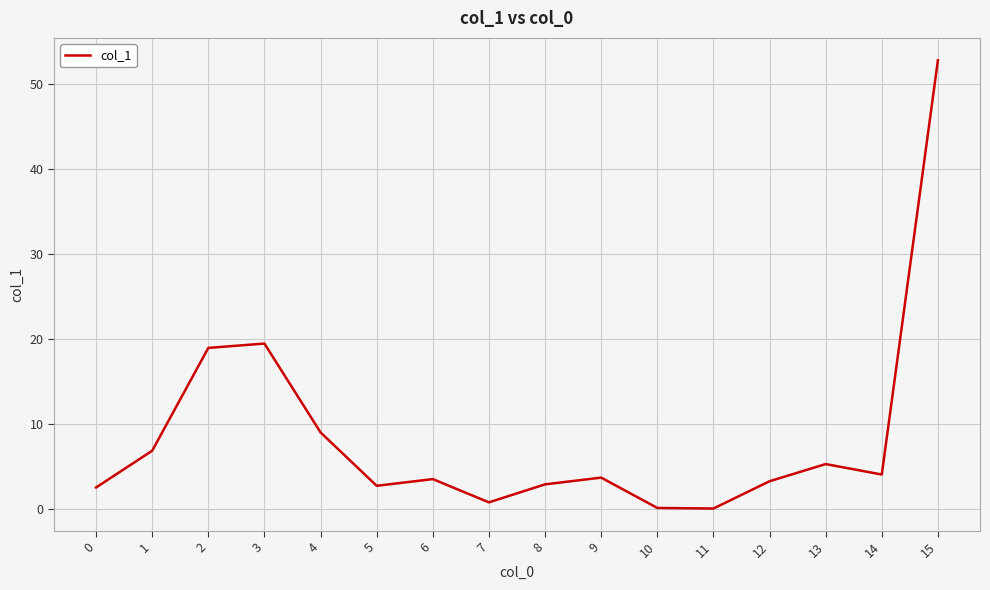

Is it true that the value at 8 is 2.8?

True